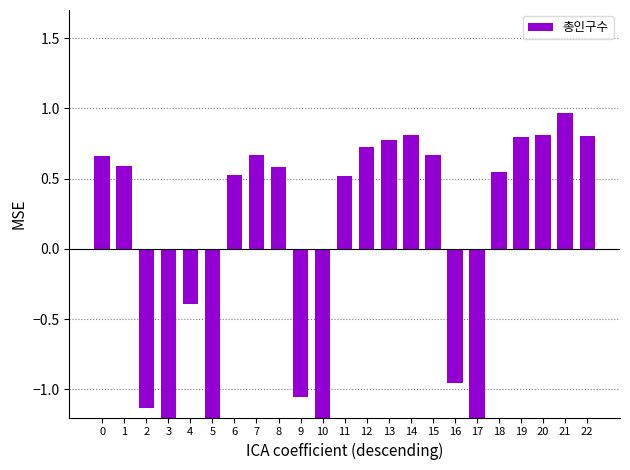

What is the change in value from 11 to 13?

+0.3